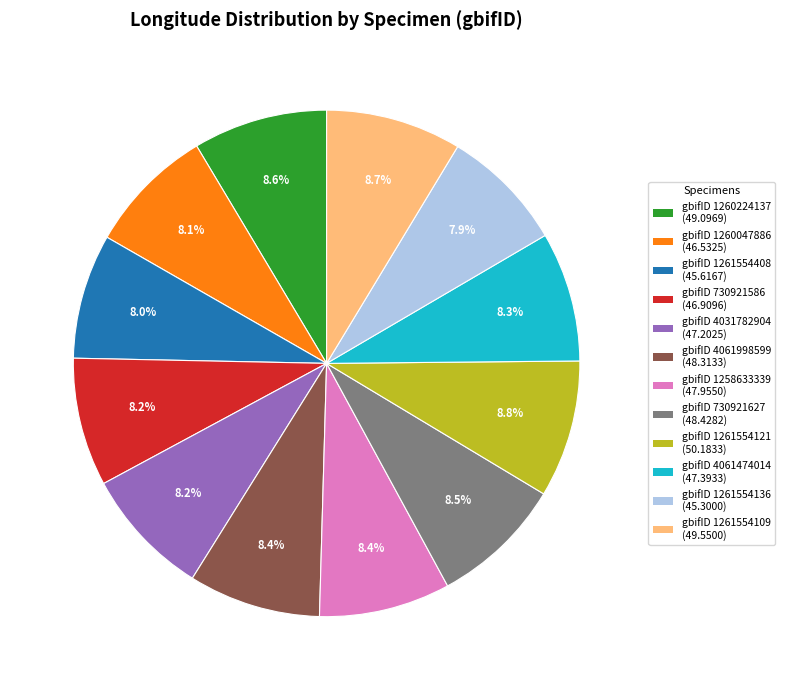

Does any single category account for the majority?

No